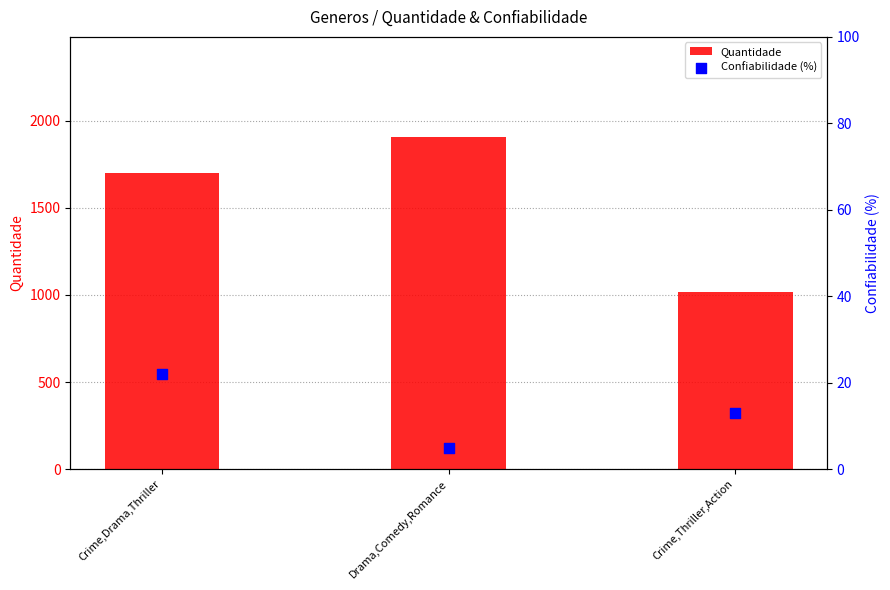

Is the value of Confiabilidade (%) at Crime,Drama,Thriller greater than the value of Quantidade at Crime,Drama,Thriller?

No